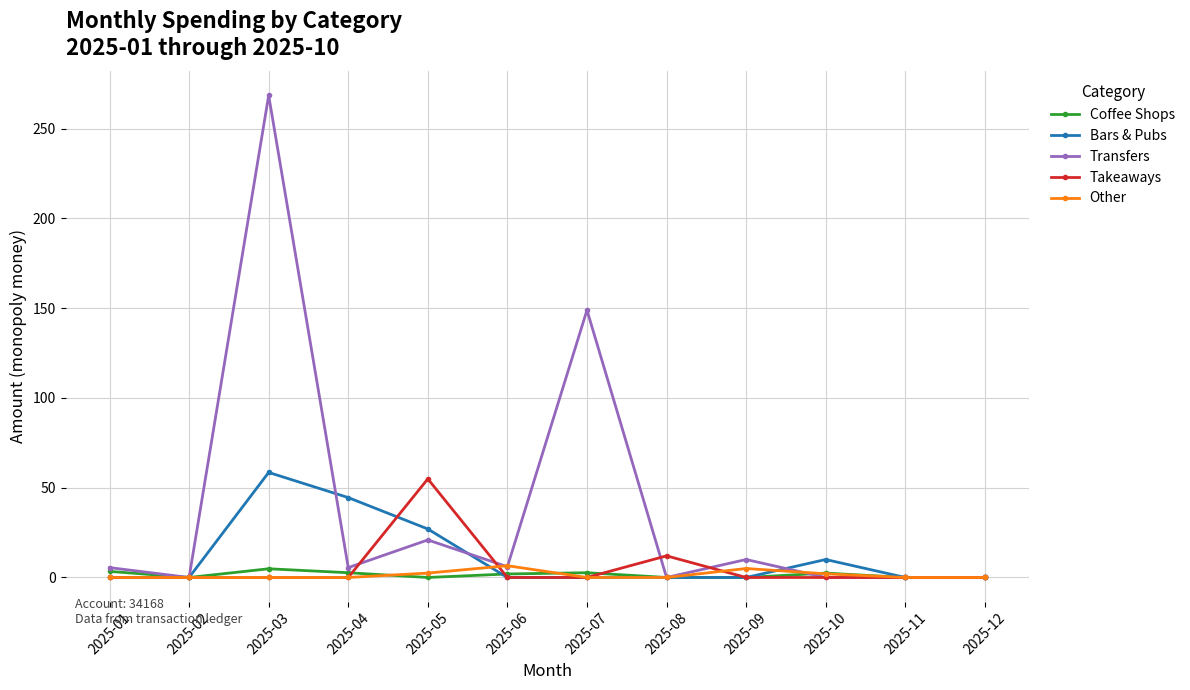

Is this an area chart (filled region under the line)?

No